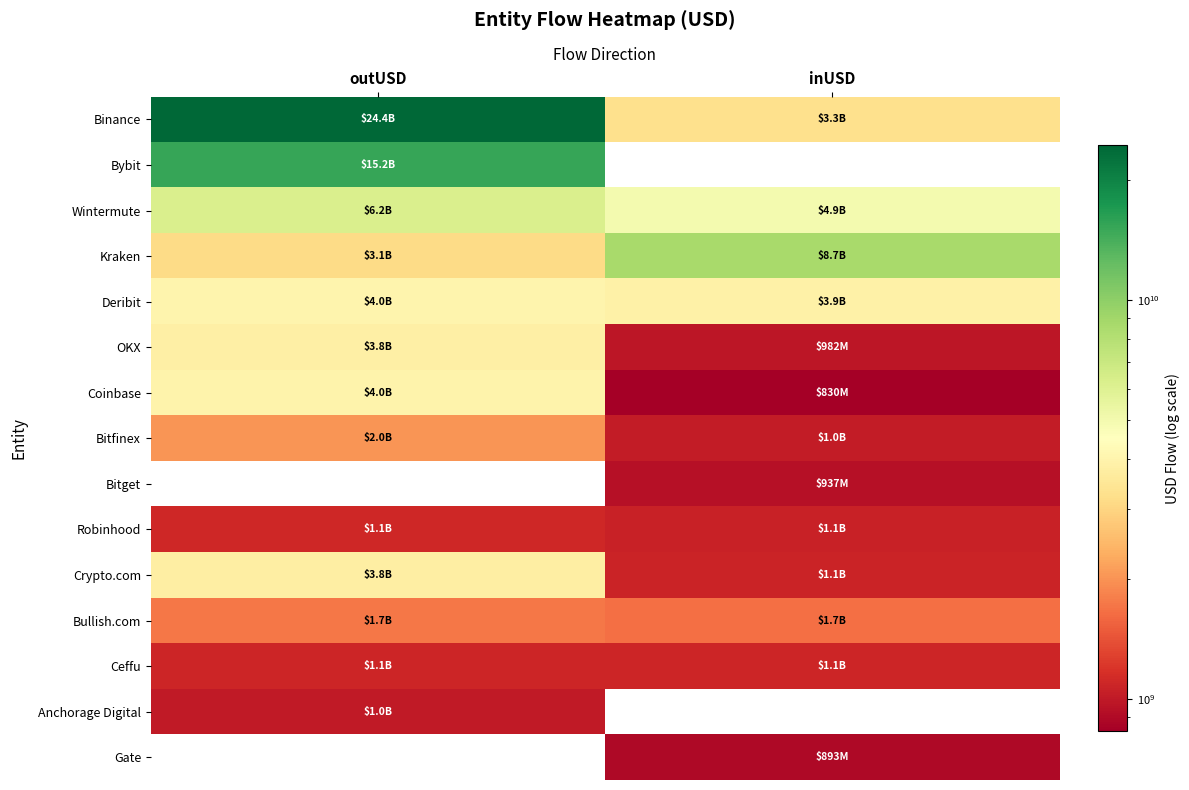

At outUSD, list the series in order from smallest to largest.

Bitget, Gate, Anchorage Digital, Ceffu, Robinhood, Bullish.com, Bitfinex, Kraken, Crypto.com, OKX, Coinbase, Deribit, Wintermute, Bybit, Binance